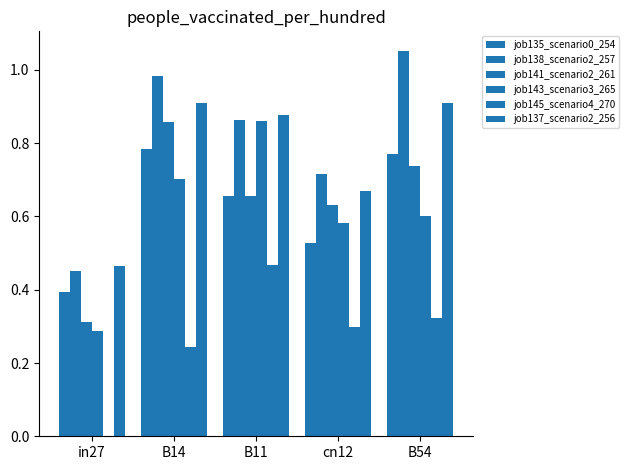

Count the number of categories in the chart.

5